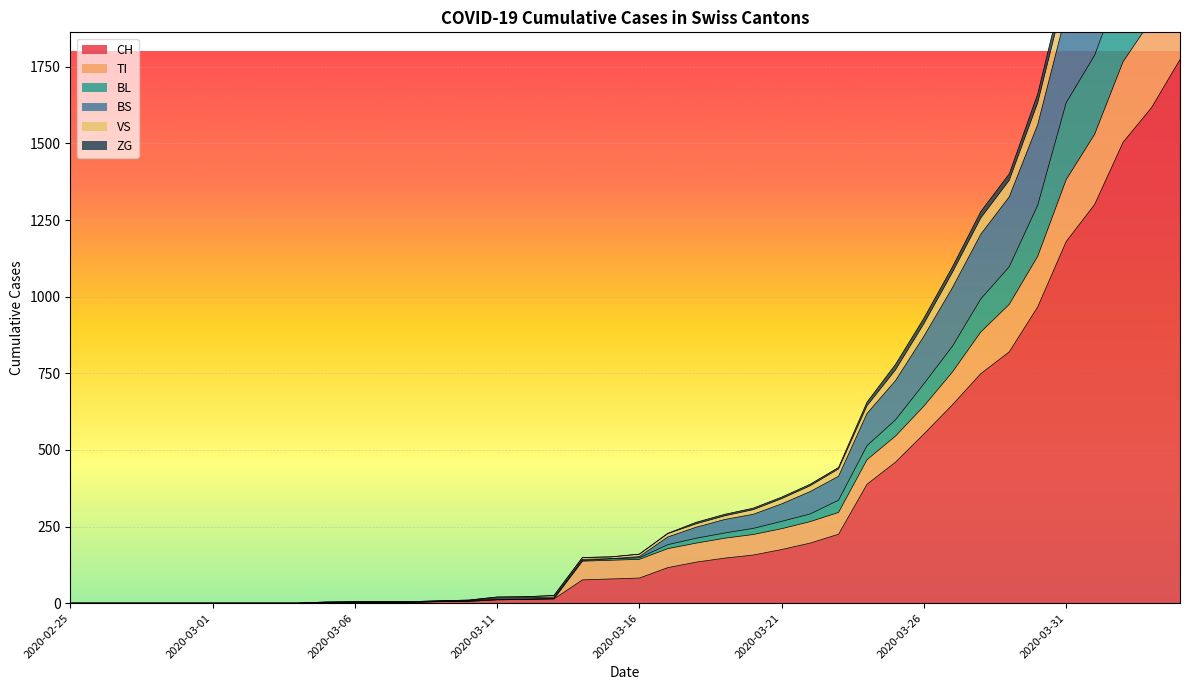

Which label corresponds to the smallest value in the chart?

2020-02-25